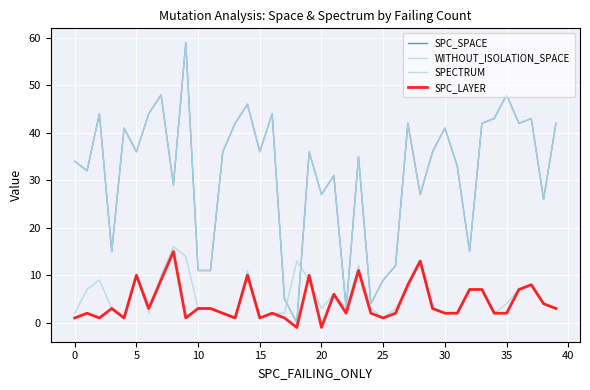

In SPECTRUM, how many points are lower than both neighbors (excluding endpoints)?

8